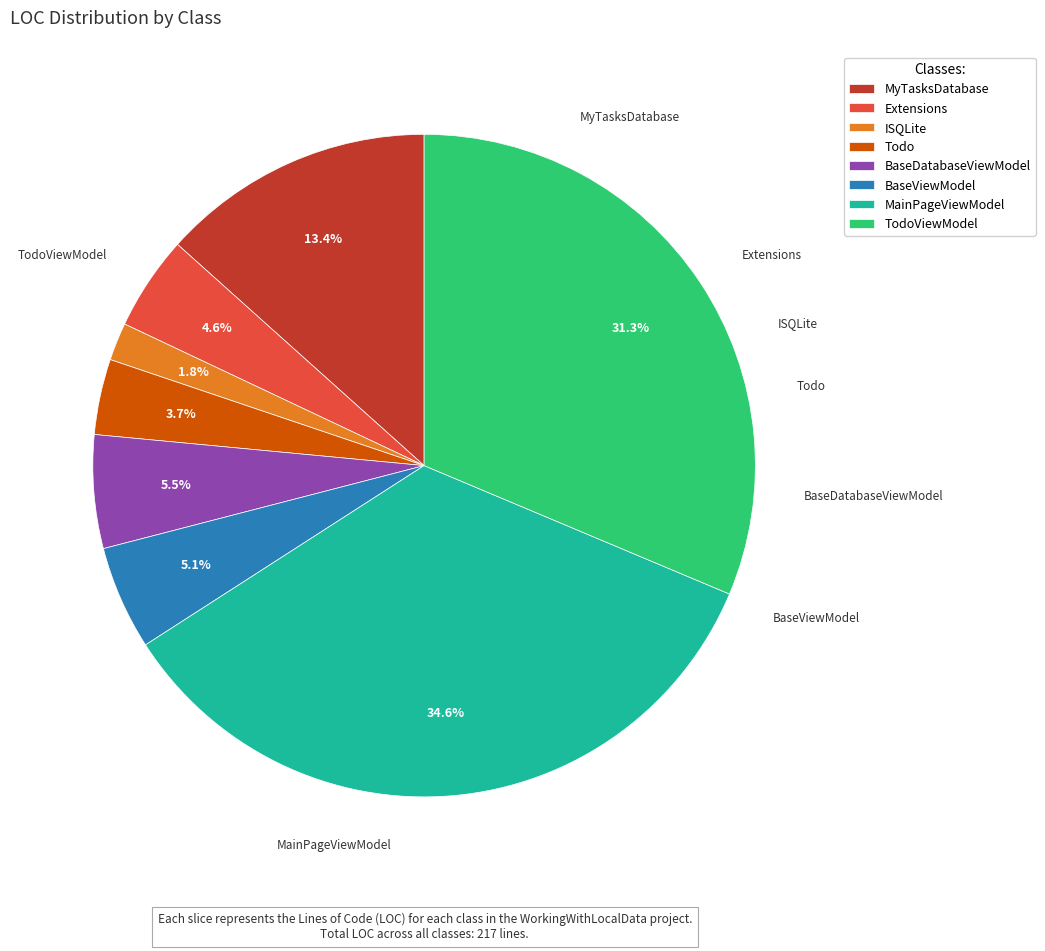

True or false: Extensions accounts for 18% of the total.

False